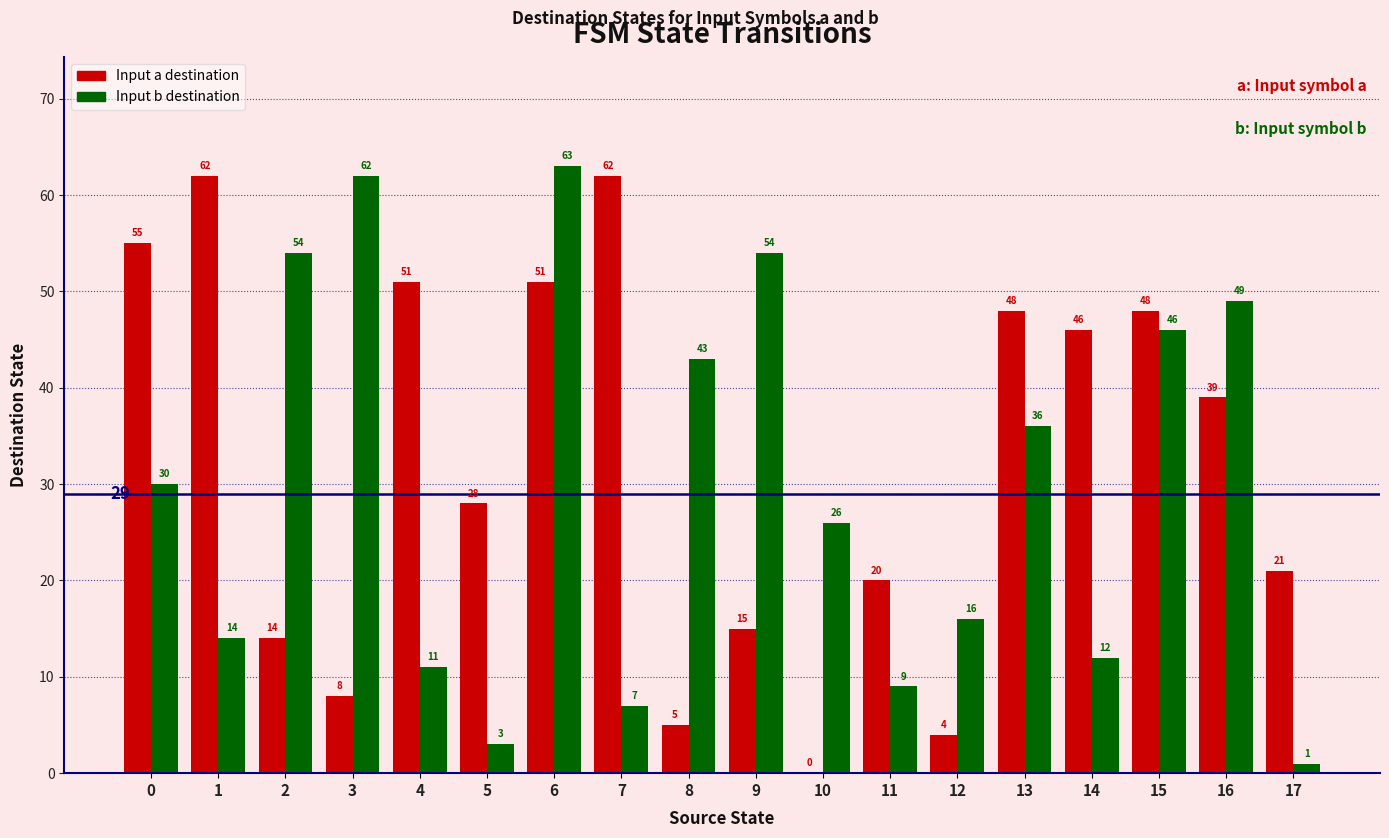

Which series changed the most between 11 and 14?

Input a destination